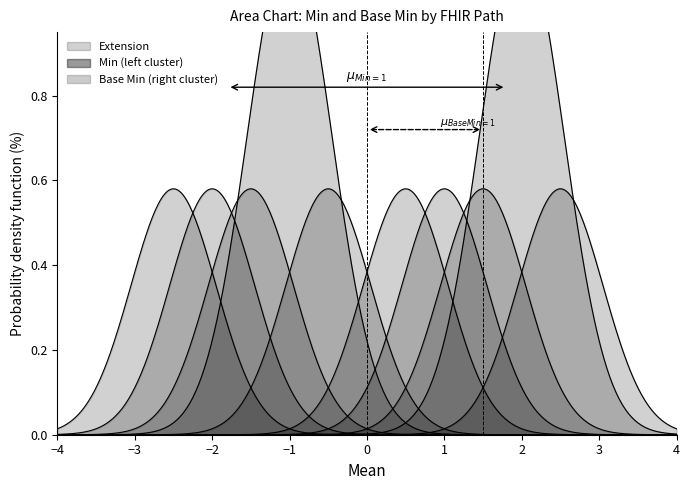

Does the chart have visible grid lines?

No